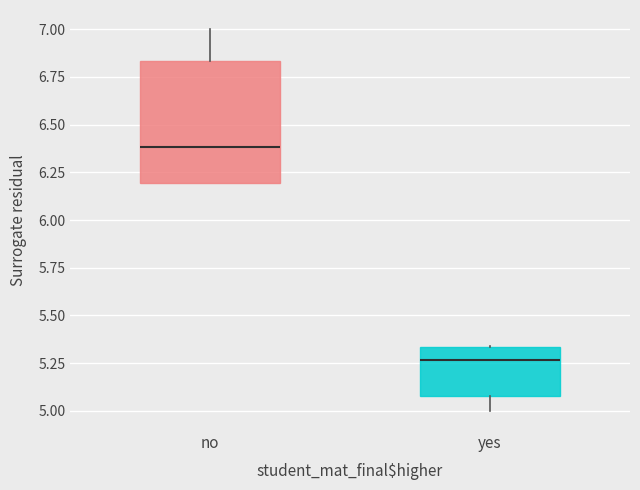

Where is the lower edge of the box for yes on the y-axis? The values are not printed on the chart, so give them approximately, as read against the axis.

5.10